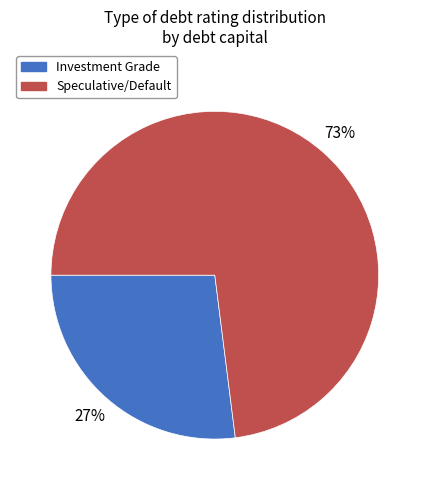

Is there any slice that represents more than half of the pie?

Yes